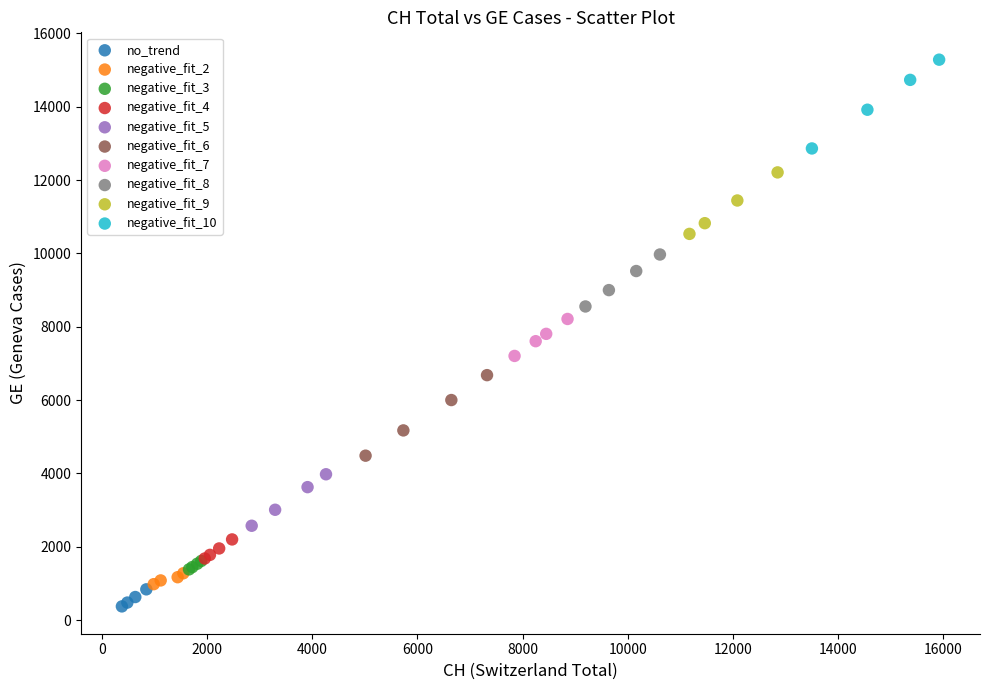

Which series has the widest spread of Y values?

negative_fit_10